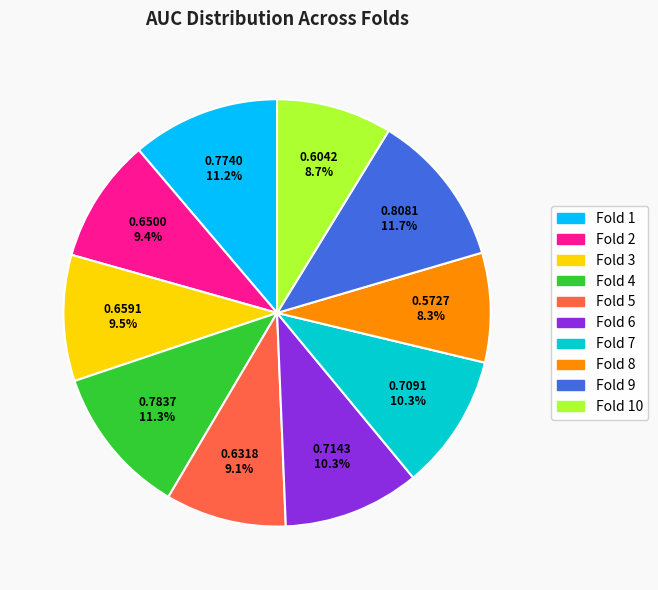

Is there any slice that represents more than half of the pie?

No